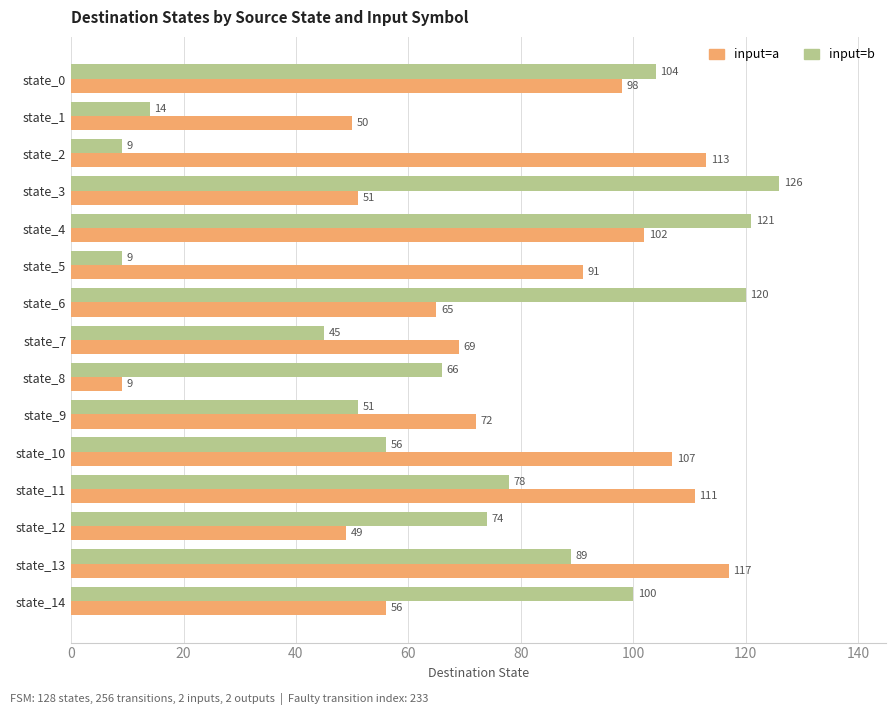

At which category is the sum across all series the highest?

state_4